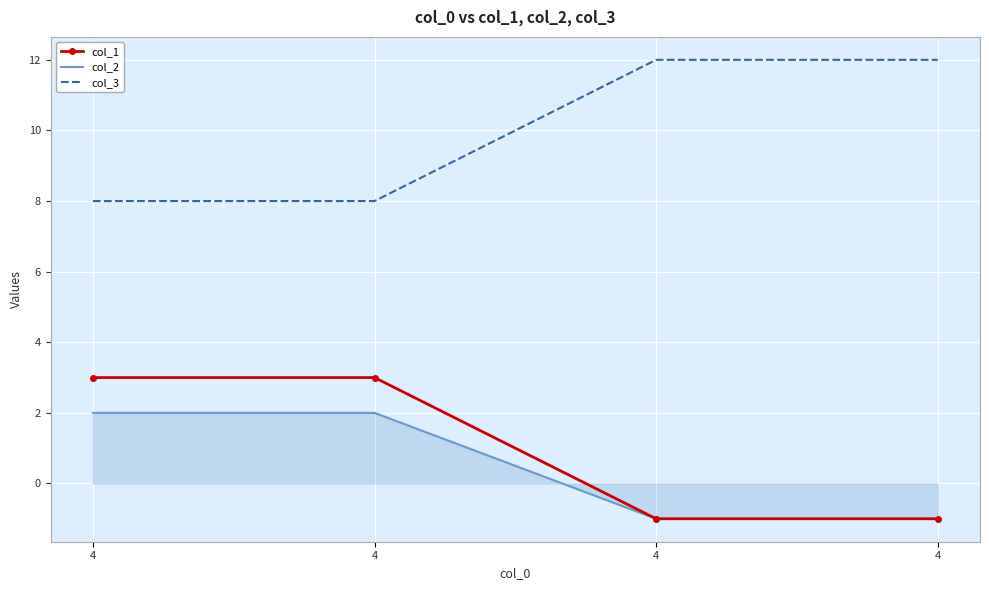

Between 4 and 4, which series saw the biggest shift?

col_1